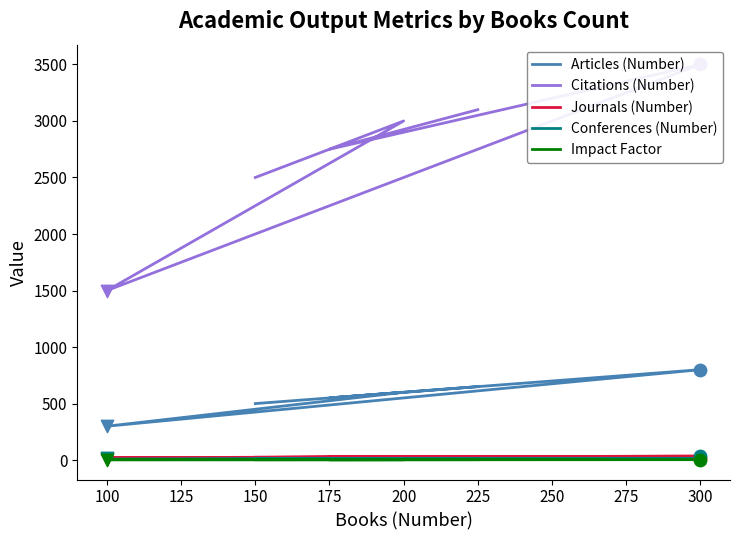

Which series reaches the minimum Y coordinate?

Impact Factor